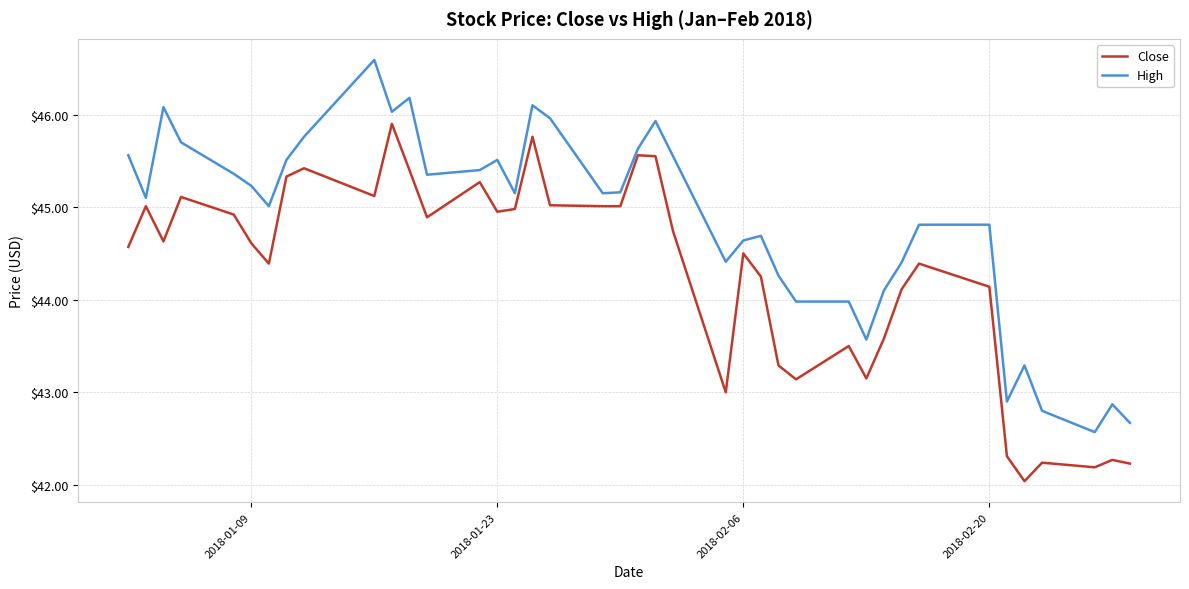

What is the maximum value for Close?

45.9